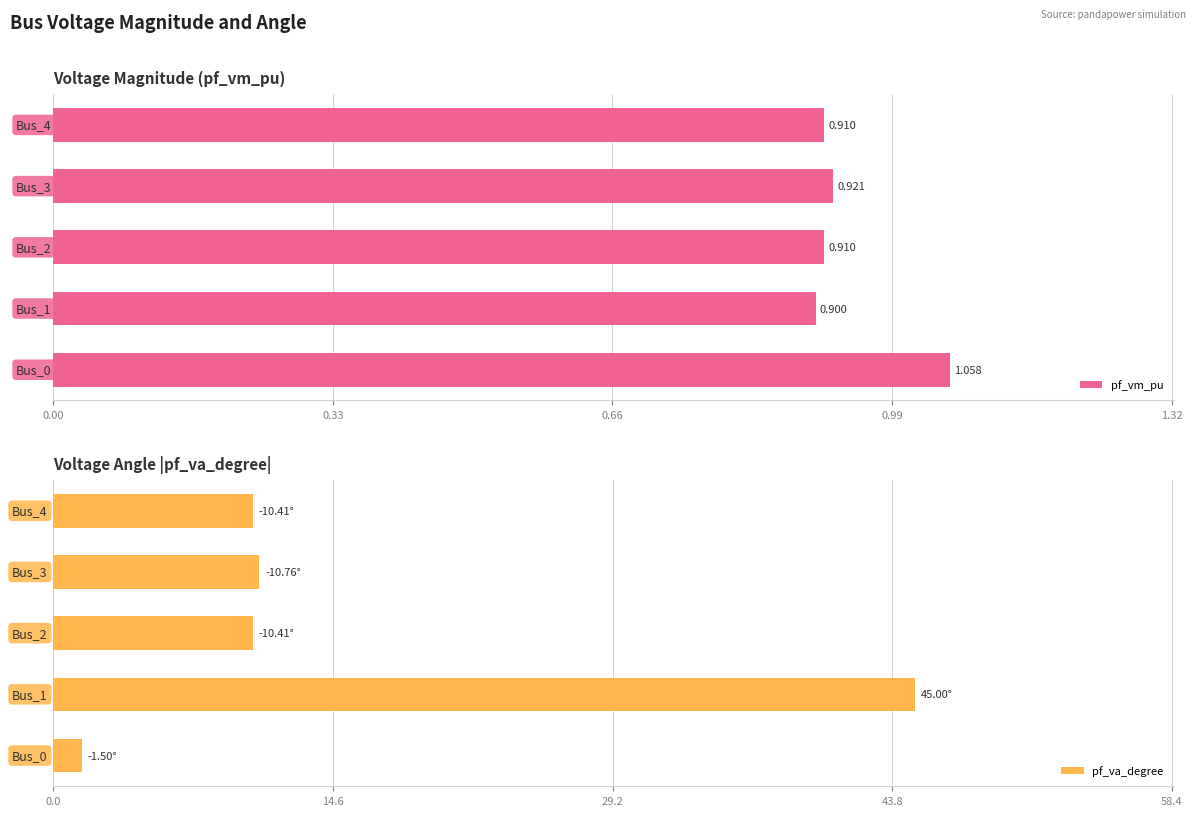

What is the average value of the pf_va_degree series?

15.6